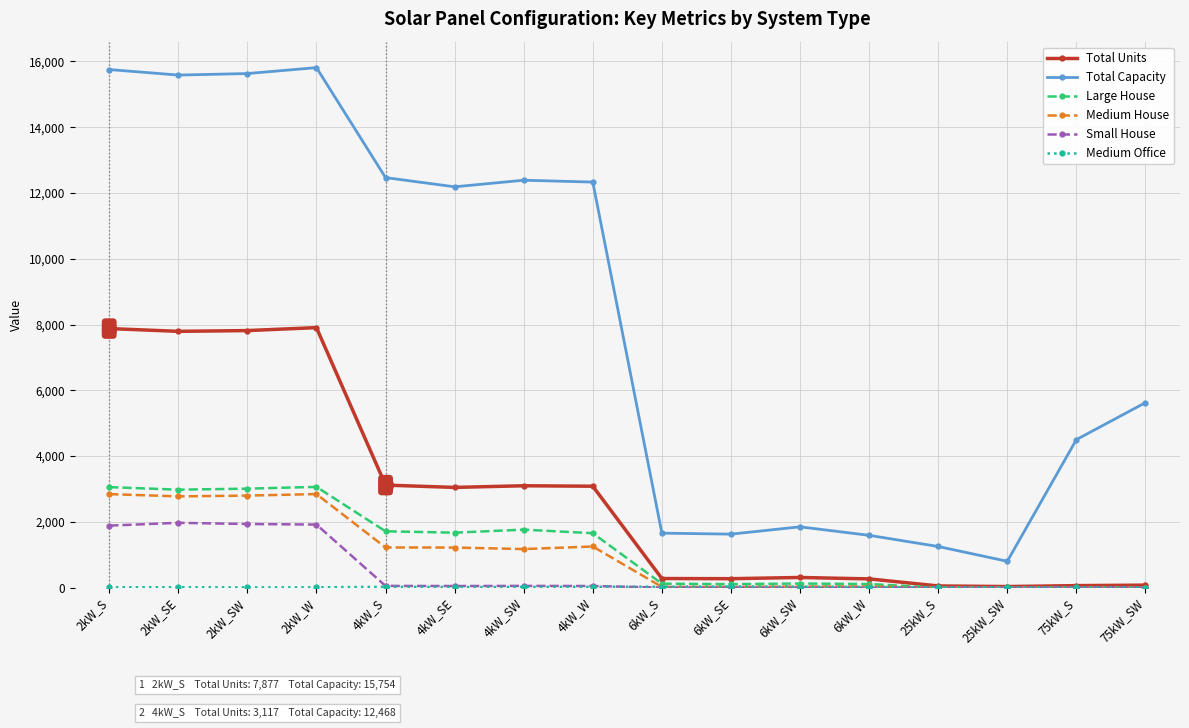

Which series has the largest total across all categories?

Total Capacity